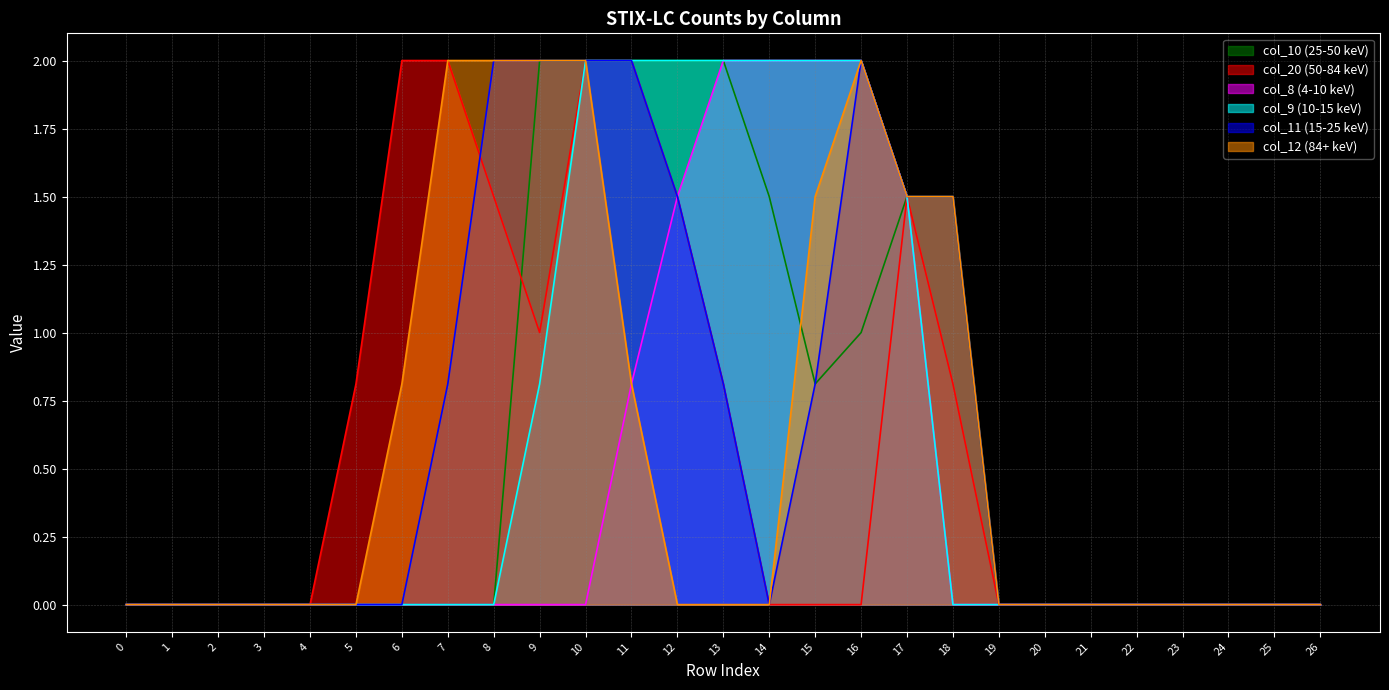

How many categories are shown in the chart?

27